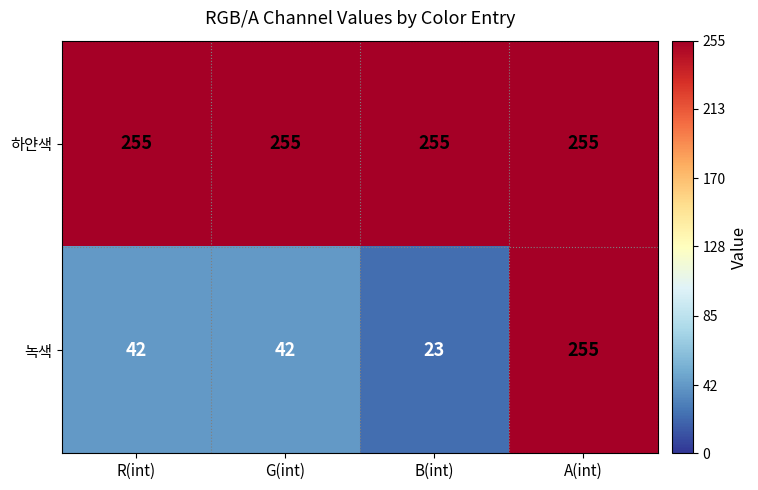

Rank the series by their average value, from highest to lowest.

하얀색, 녹색